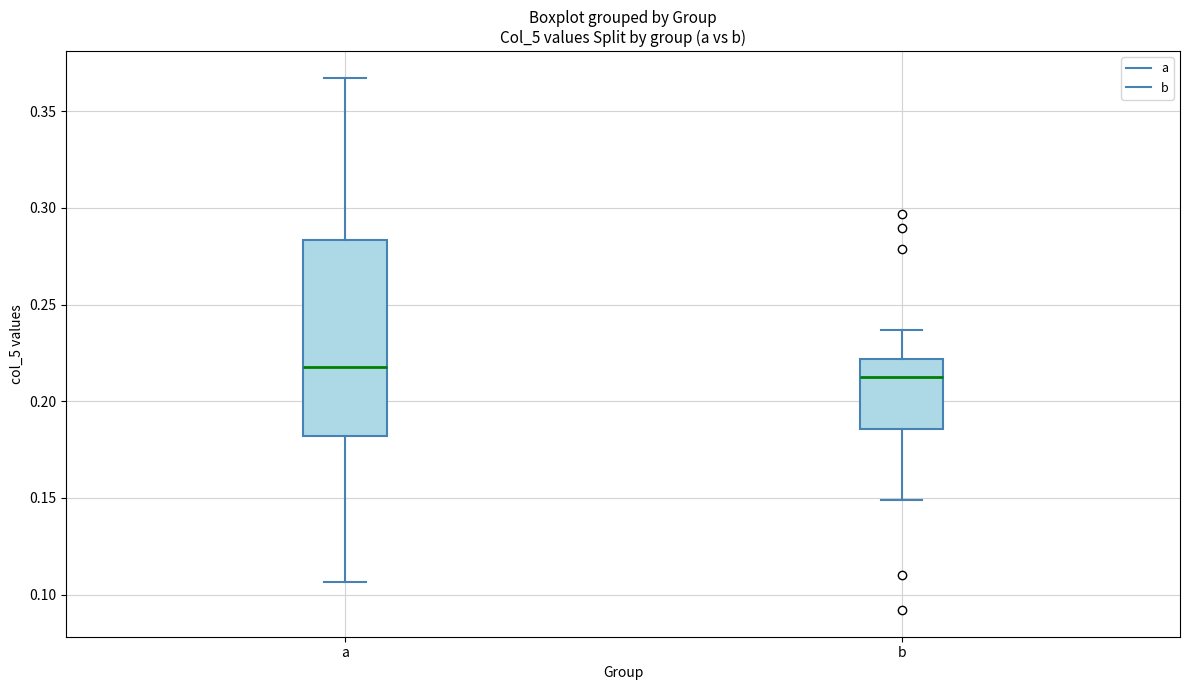

Which box is the tallest, from its lower edge to its upper edge?

a